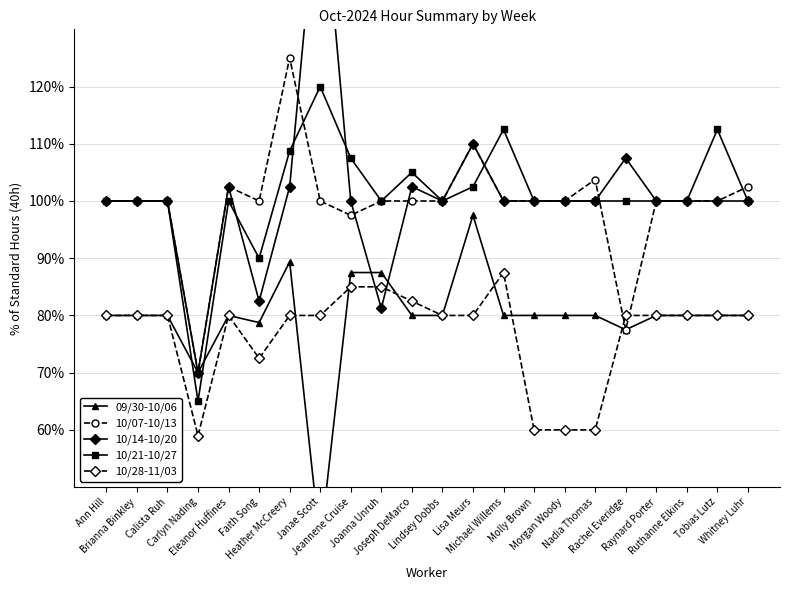

What is the sum of all 09/30-10/06 values?

1748.1